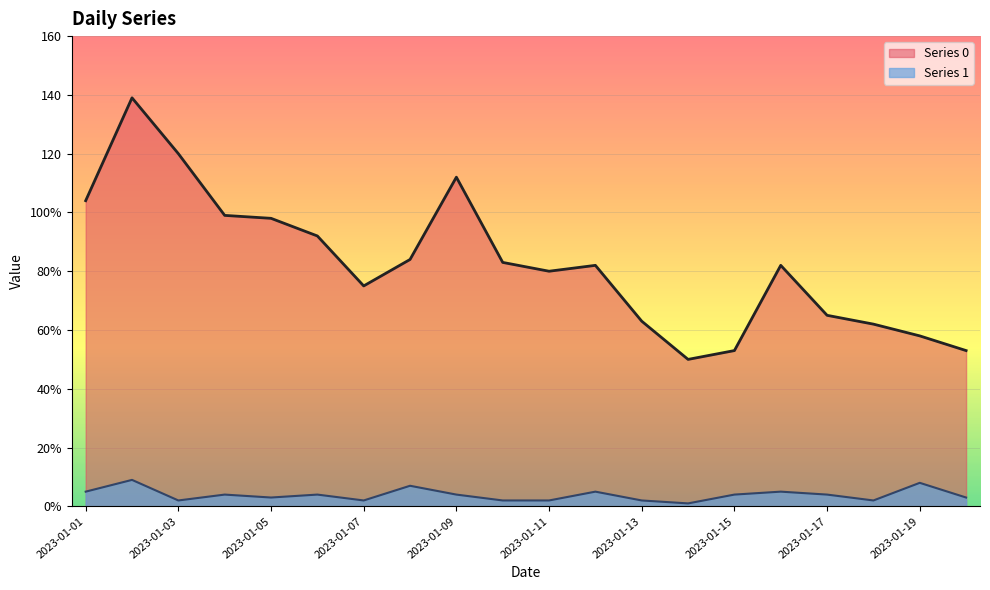

What is the value of the Series 1 point at the 17th from the left?

4